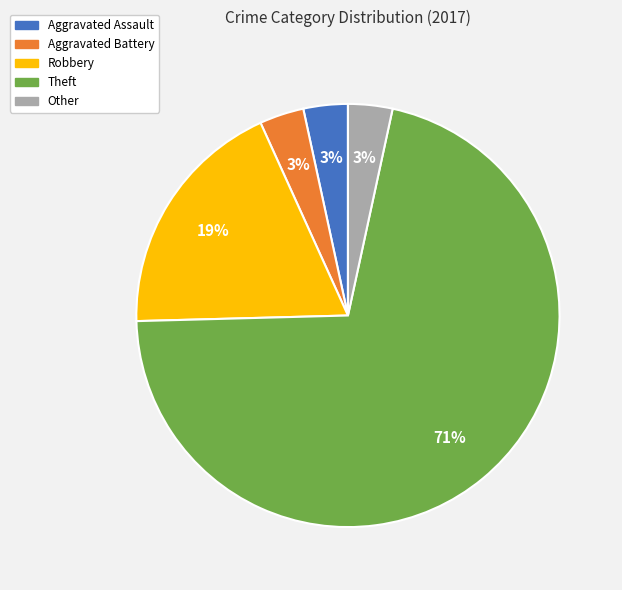

Is Theft the majority of the pie?

Yes